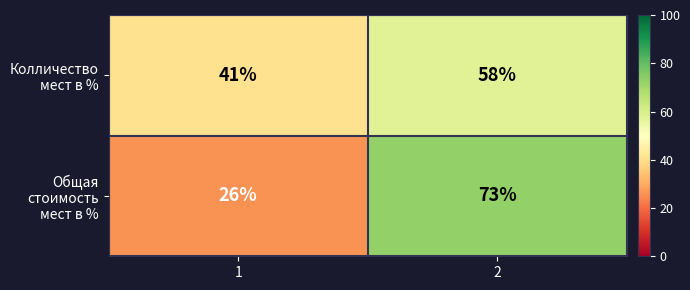

Which series has the widest spread of values?

Общая стоимость мест в %